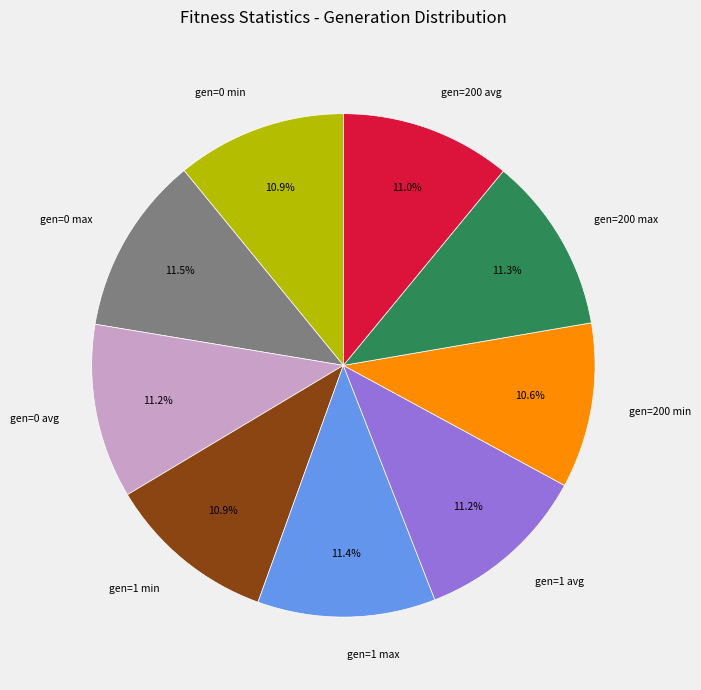

Is the sum of gen=1 max and gen=200 avg greater than half?

No